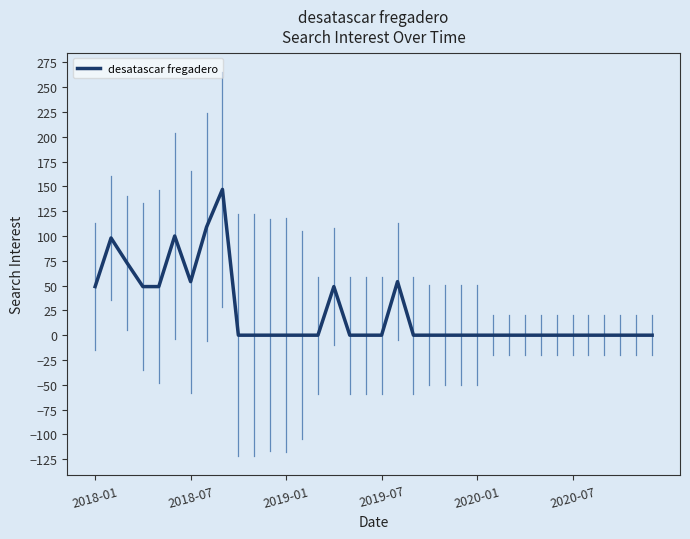

What is the maximum value shown in the chart?

147